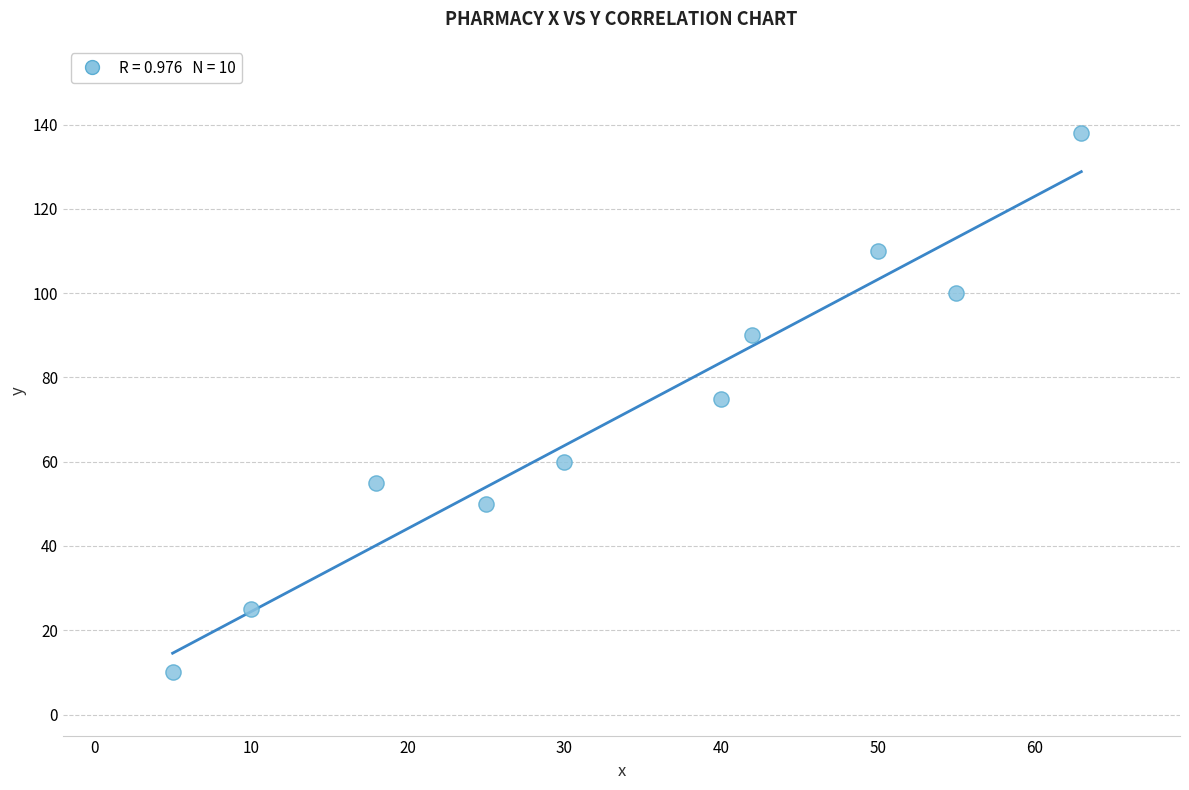

What is the average X value?

34